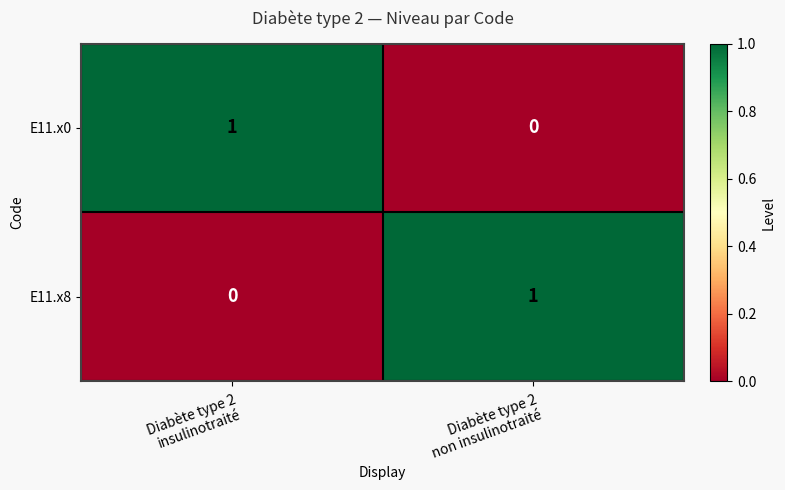

Reading right to left, transcribe all the data shown in this chart.

E11.x0: 0	1
E11.x8: 1	0